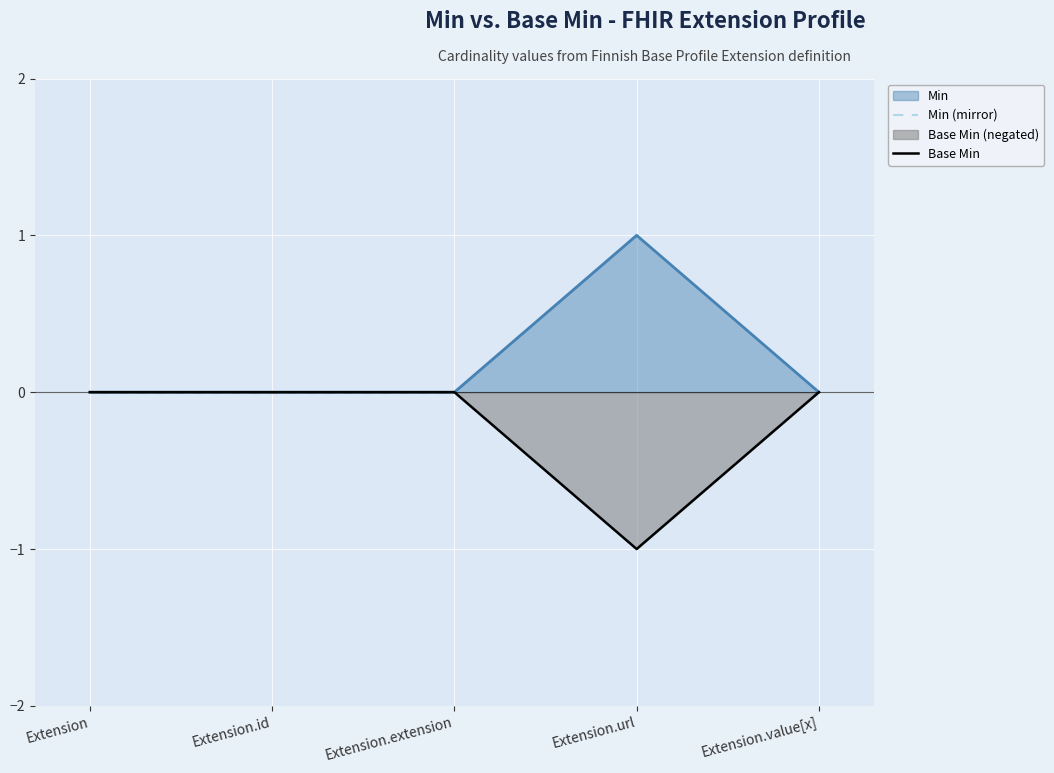

True or false: Min (mirror) and Base Min cross at least once.

False